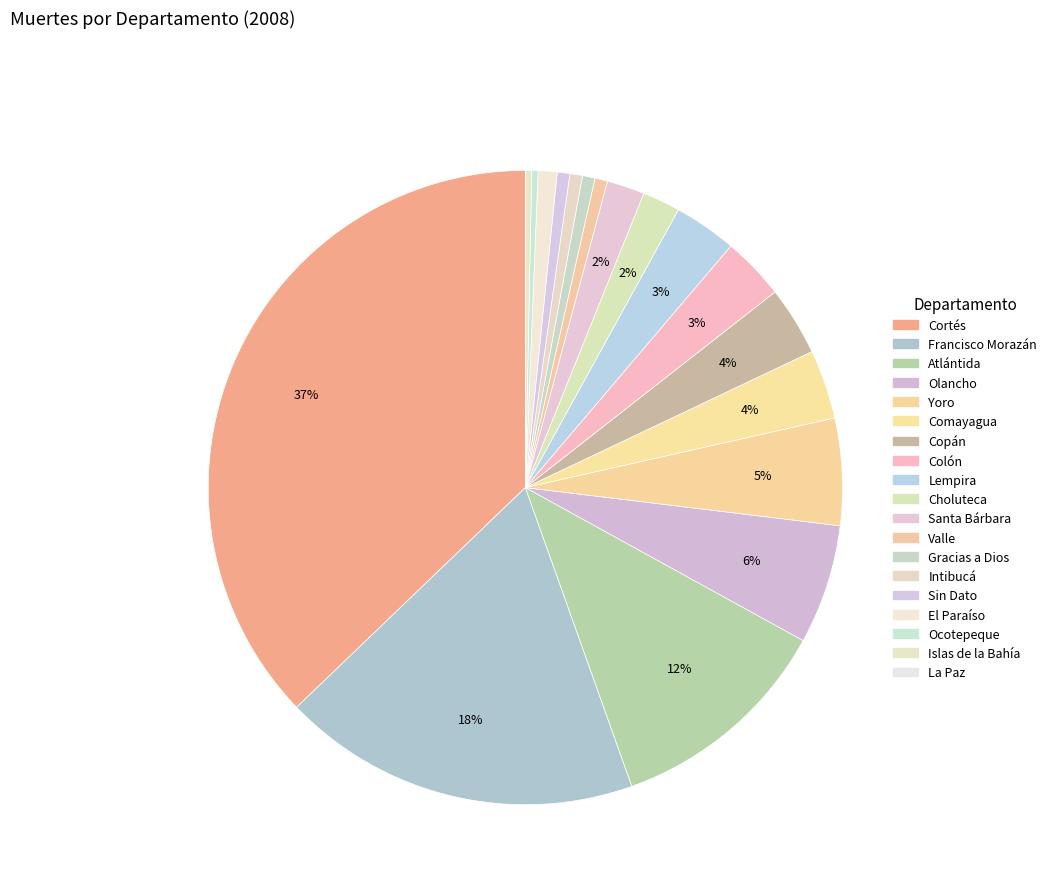

The Valle slice represents 11% of the pie. True or false?

False